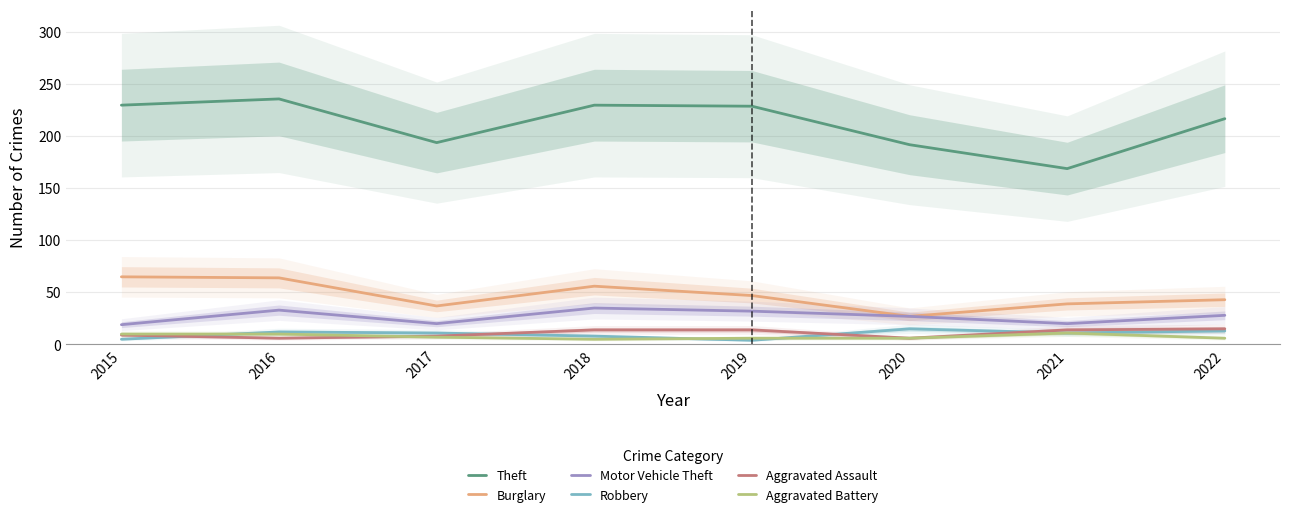

At which category is the sum across all series the highest?

2016